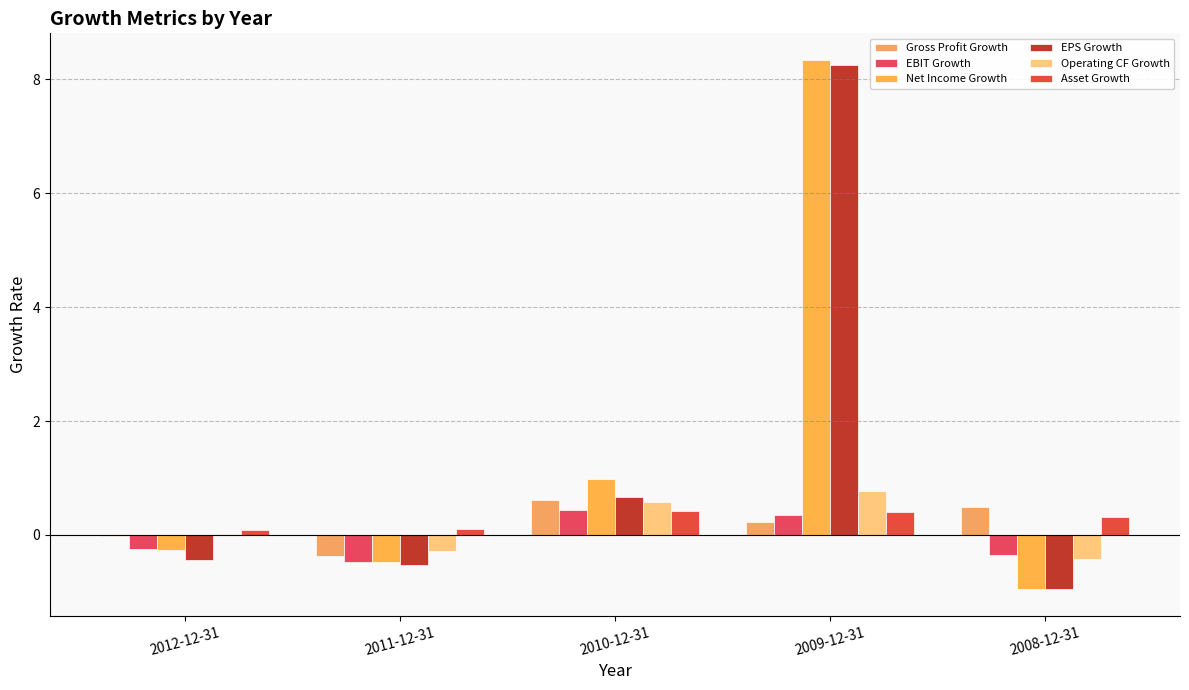

What is the smallest value displayed?

-1.0